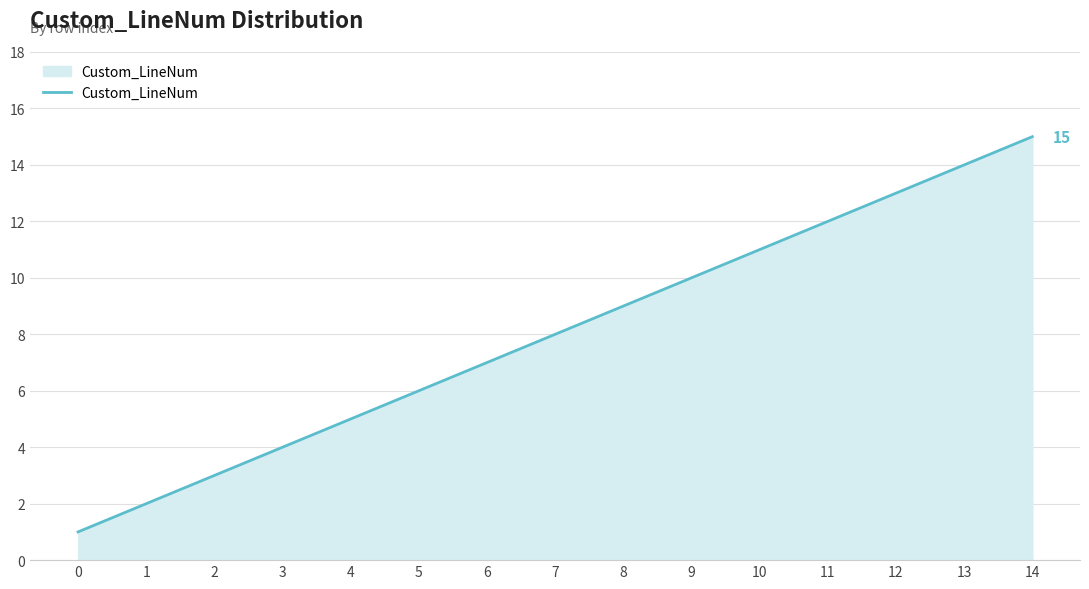

Which has a higher value, 9 or 11?

11